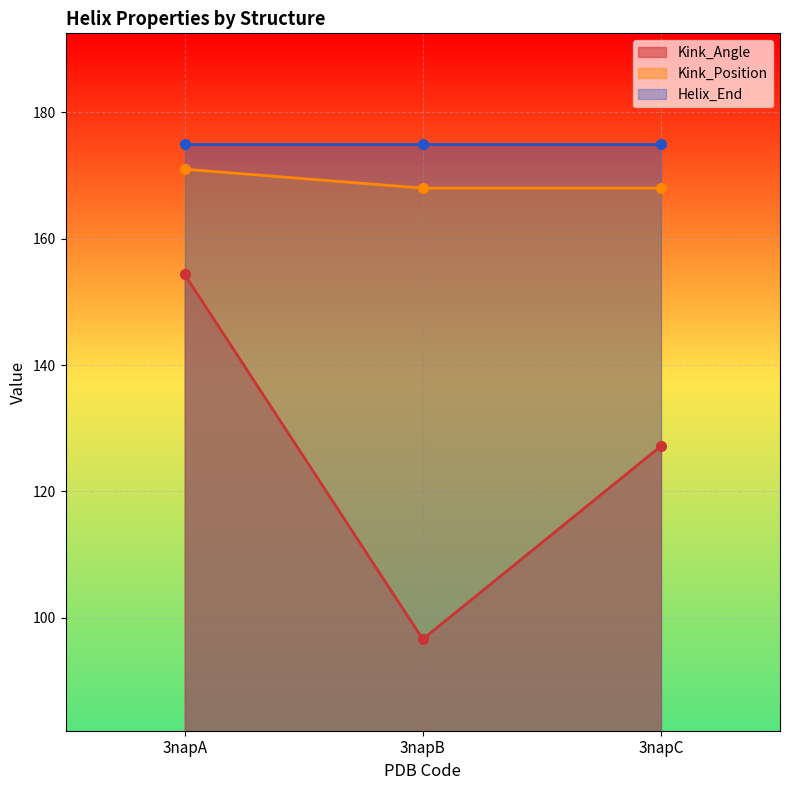

Is it true that Kink_Angle equals 127.2 at 3napC?

True